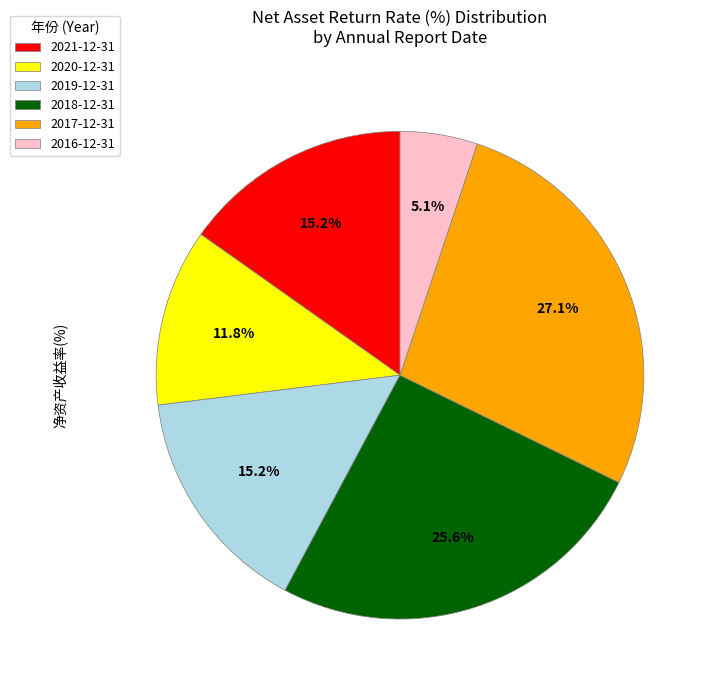

Count the number of slices in the pie.

6